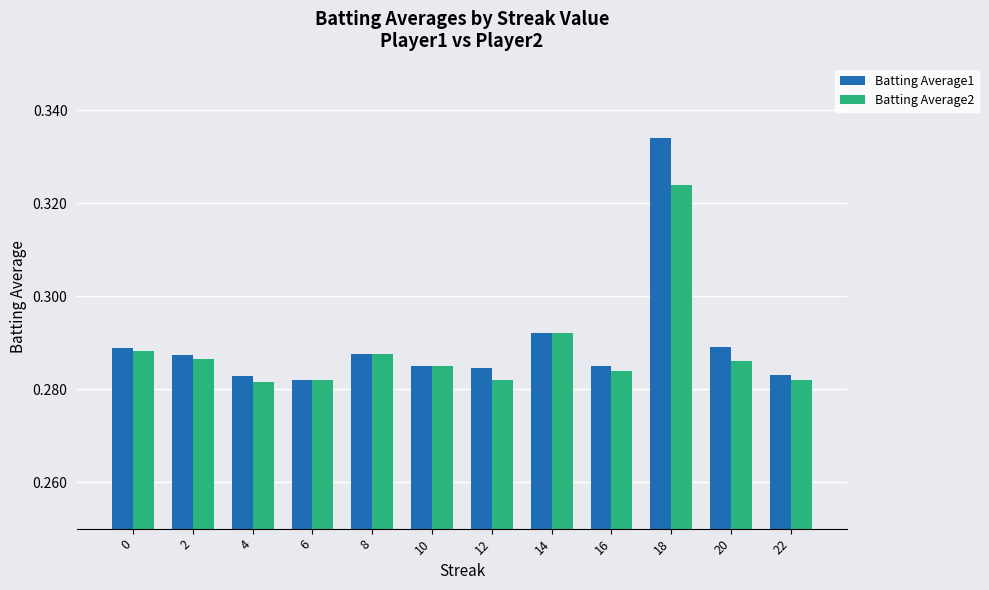

At which label does Batting Average2 reach its peak?

18